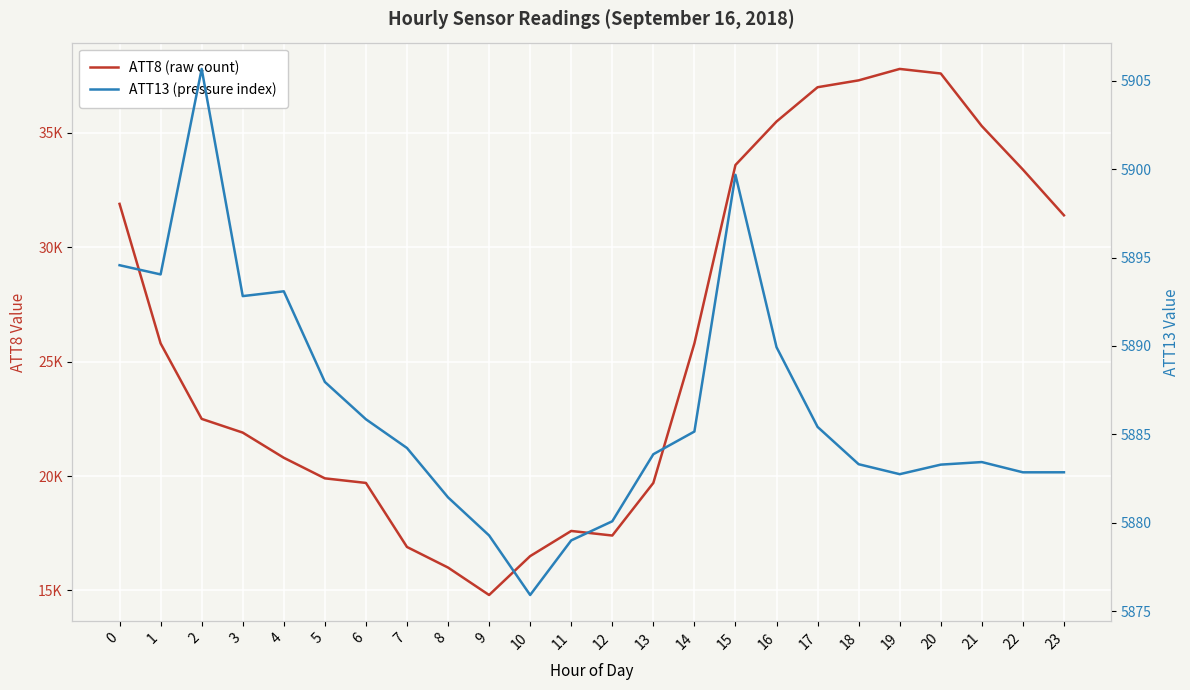

Reading right to left, list all the values displayed in this chart.

ATT8 (raw count): 31400.0	33400.0	35300.0	37600.0	37800.0	37300.0	37000.0	35500.0	33600.0	25800.0	19700.0	17400.0	17600.0	16500.0	14800.0	16000.0	16900.0	19700.0	19900.0	20800.0	21900.0	22500.0	25800.0	31900.0
ATT13 (pressure index): 5882.9	5882.9	5883.4	5883.3	5882.8	5883.3	5885.4	5889.9	5899.7	5885.2	5883.9	5880.1	5879.0	5875.9	5879.3	5881.4	5884.2	5885.9	5888.0	5893.1	5892.8	5905.7	5894.0	5894.6